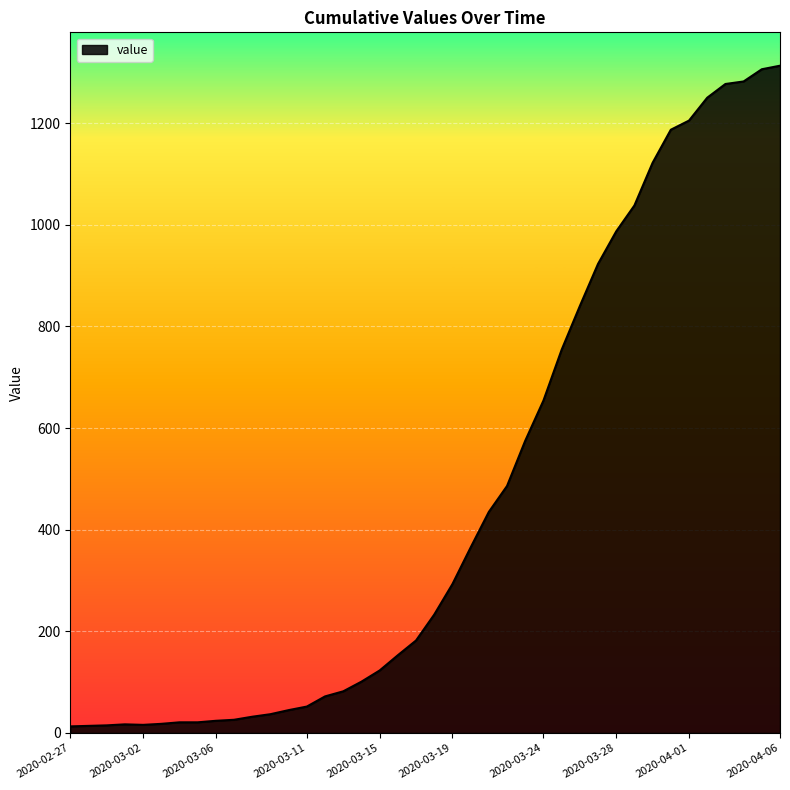

What is the greatest value displayed?

1313